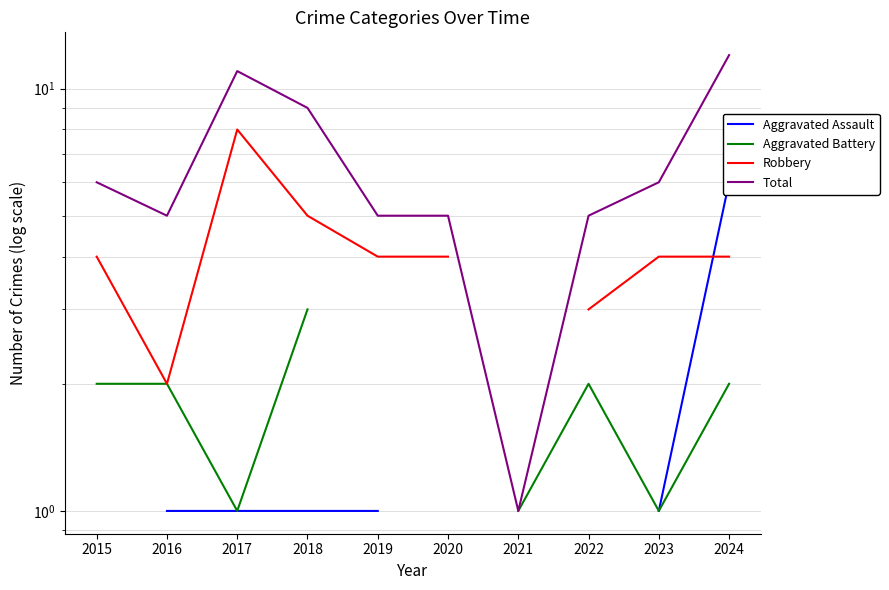

Between 2016 and 2017, which is larger?

2016